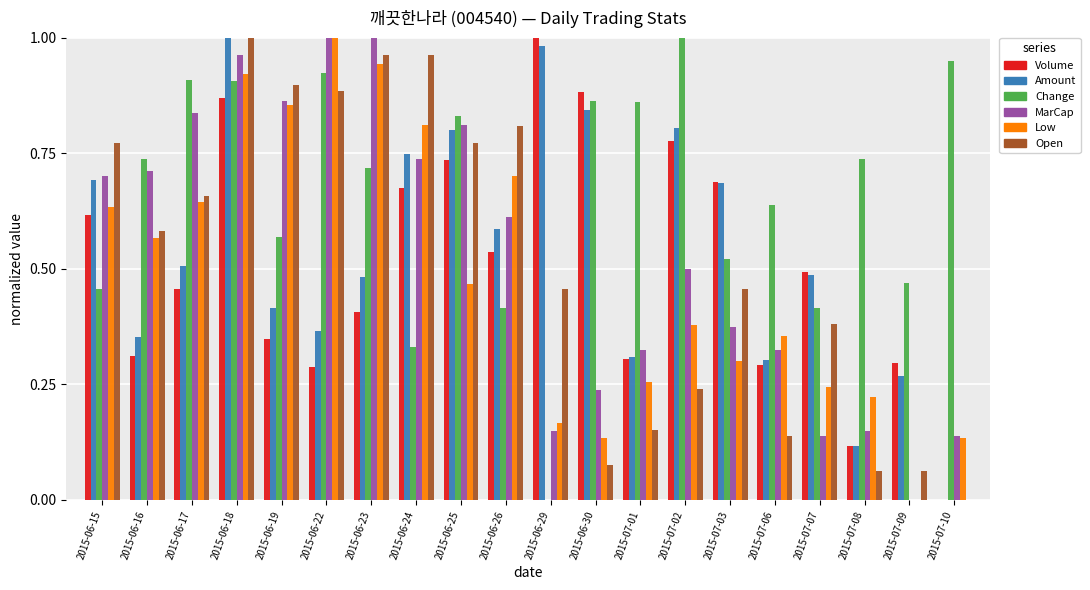

At which label does Volume reach its peak?

2015-06-29